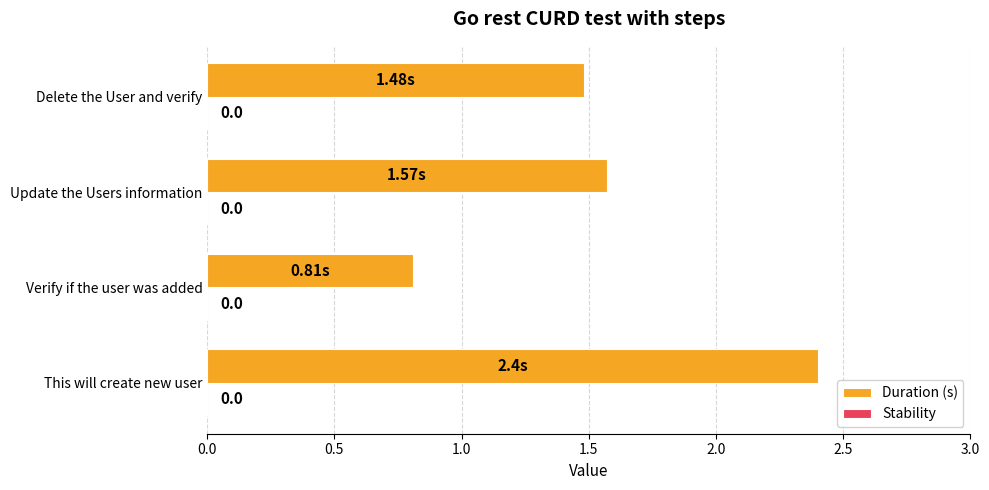

How many bars are there in total?

4